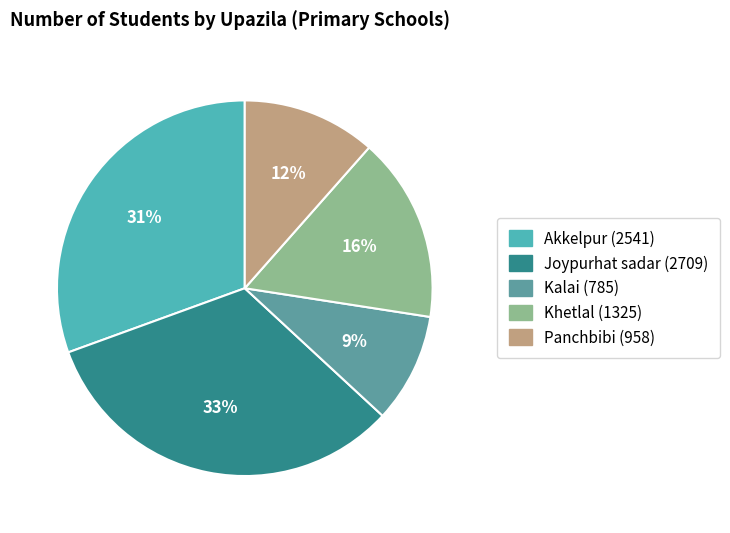

How many slices are in this pie chart?

5